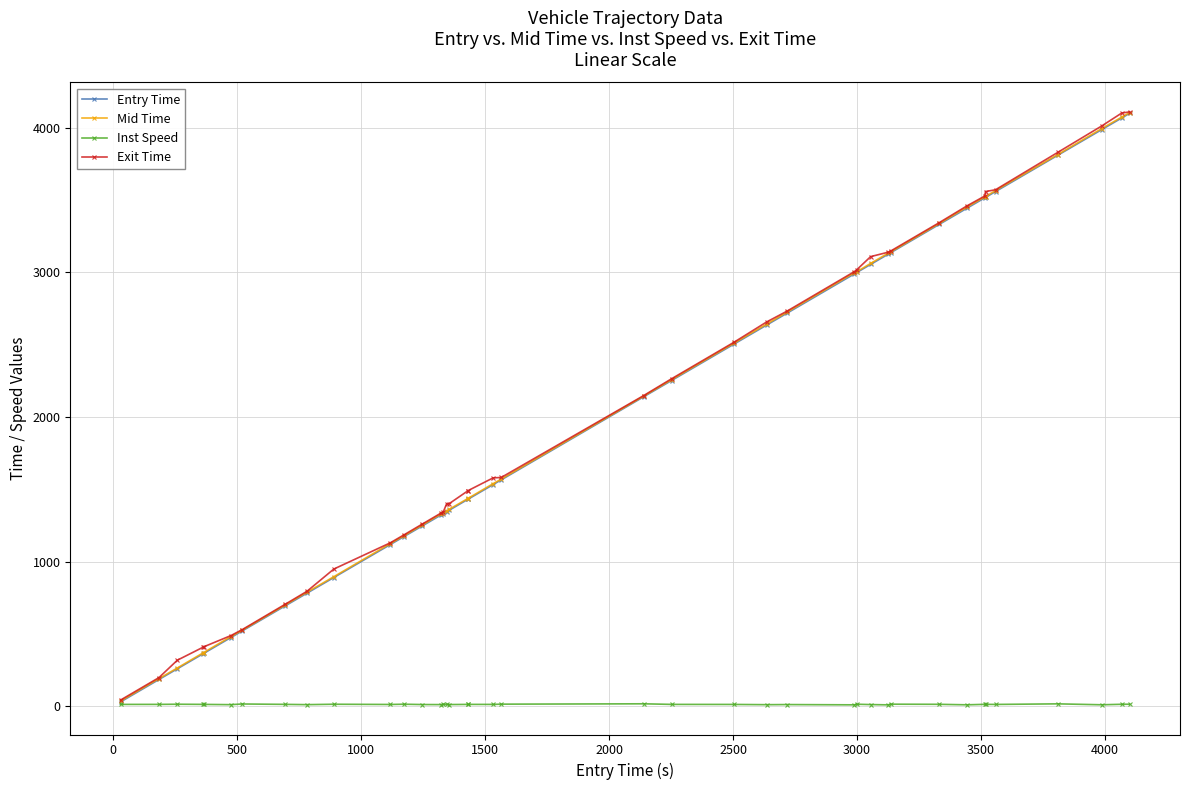

What is the maximum value shown in the chart?

4108.9